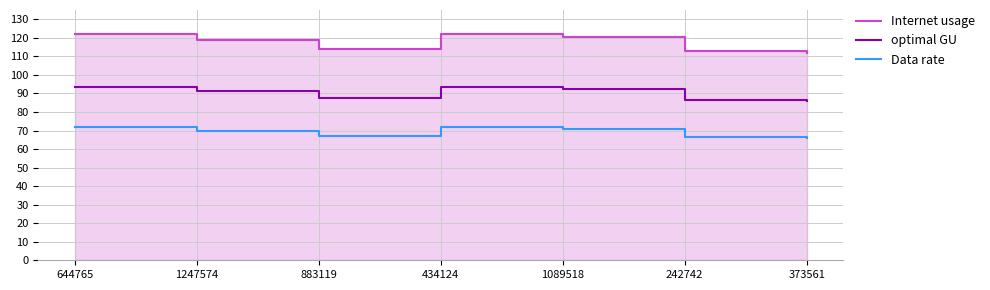

Which series has the largest range (max minus min)?

Internet usage